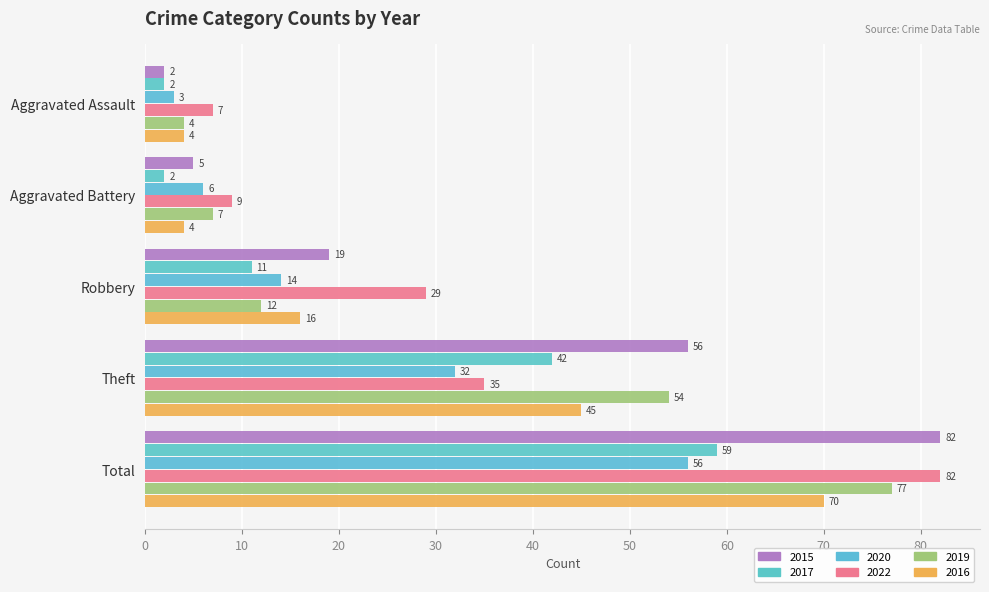

Count the number of categories in the chart.

5